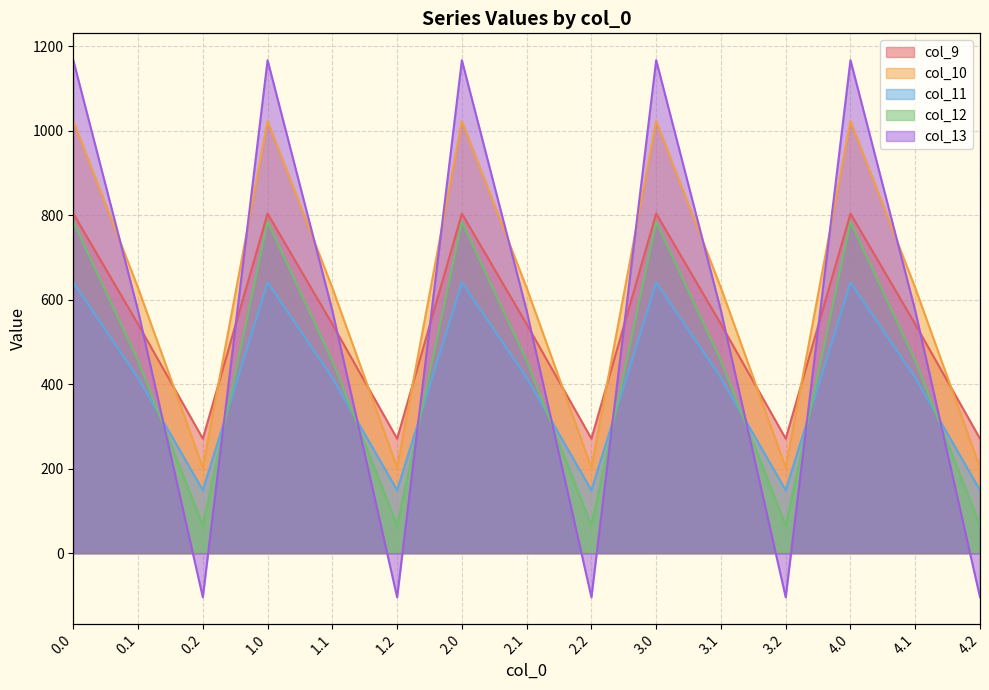

The col_11 series shows 1100.2 at 3.0. True or false?

False